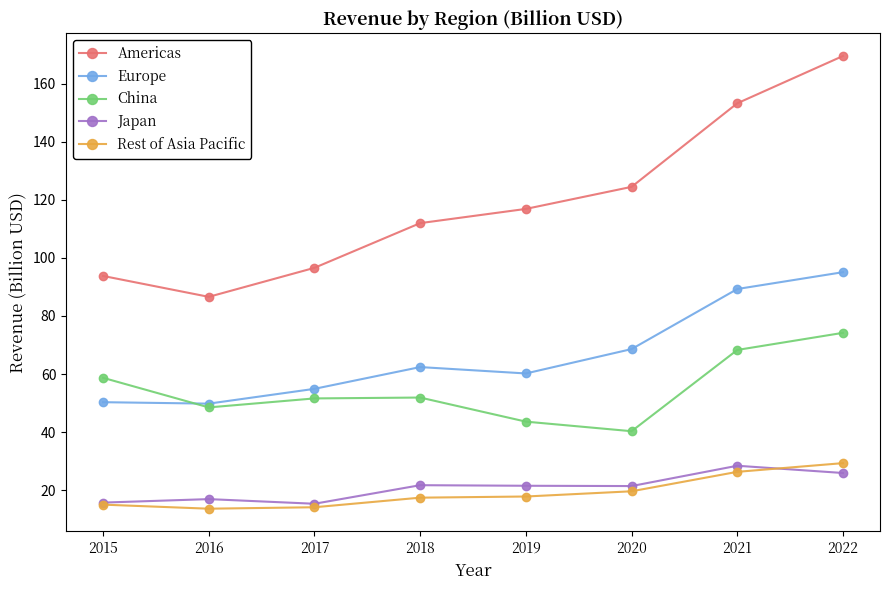

What is the approximate value of Americas at 2021?

153.3